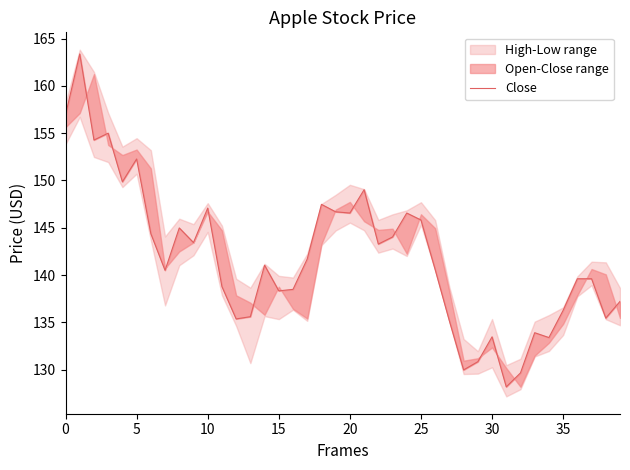

Which label corresponds to the smallest value in the chart?

31